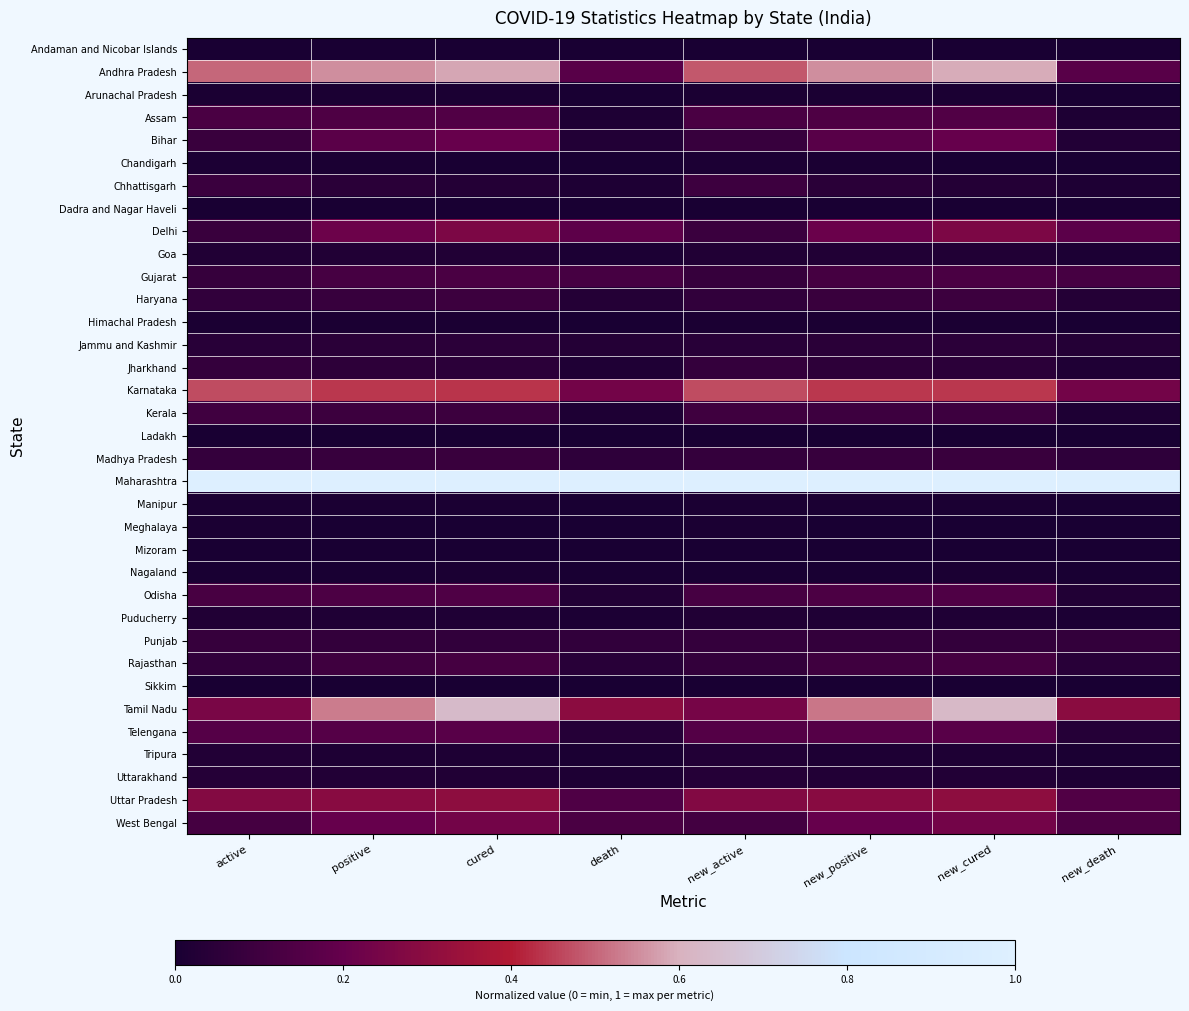

Which series has the largest range (max minus min)?

Andhra Pradesh